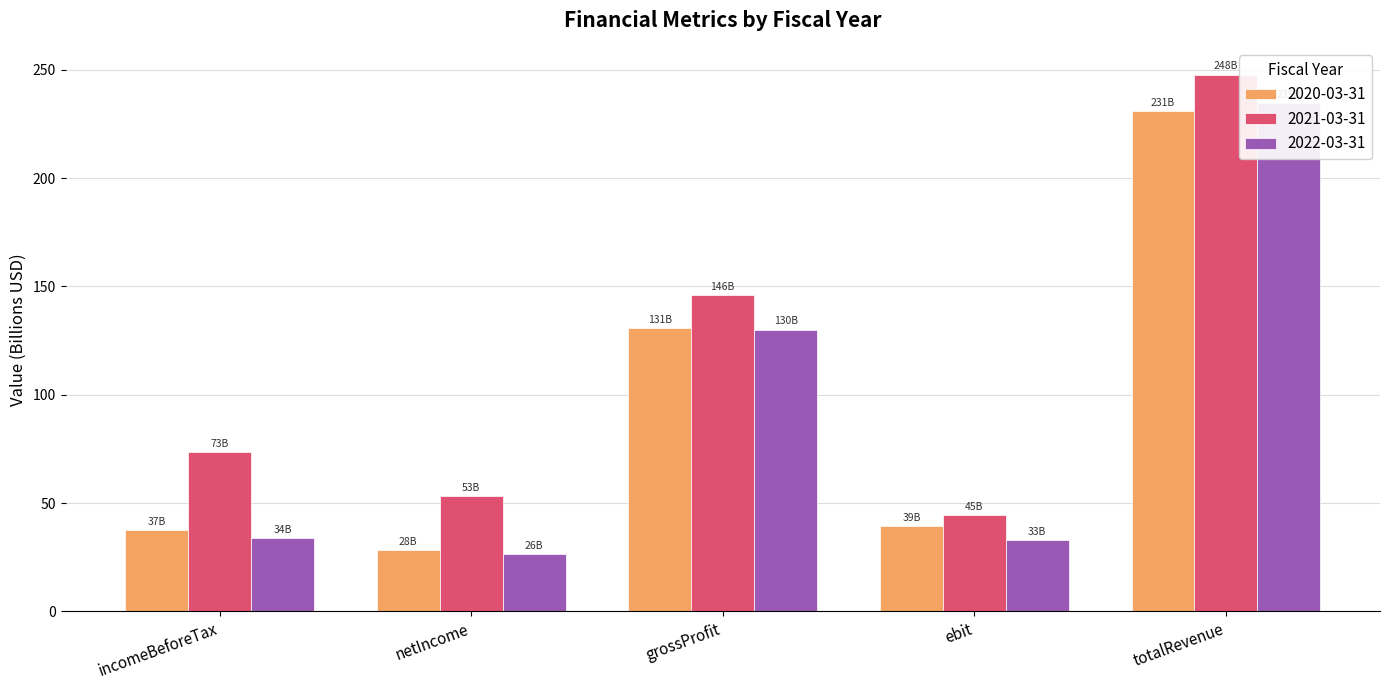

Read the 2020-03-31 value at incomeBeforeTax.

37.4